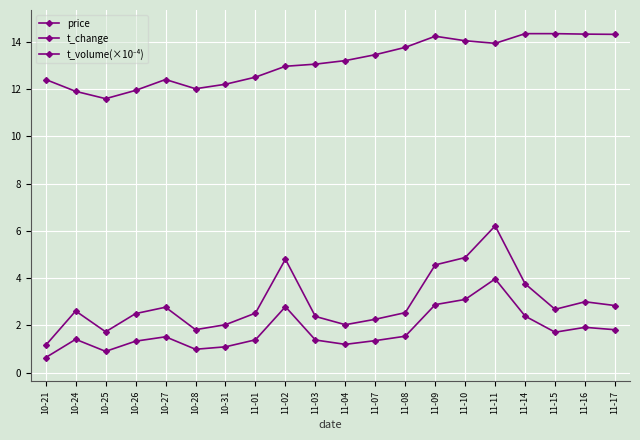

Is this an area chart (filled region under the line)?

No